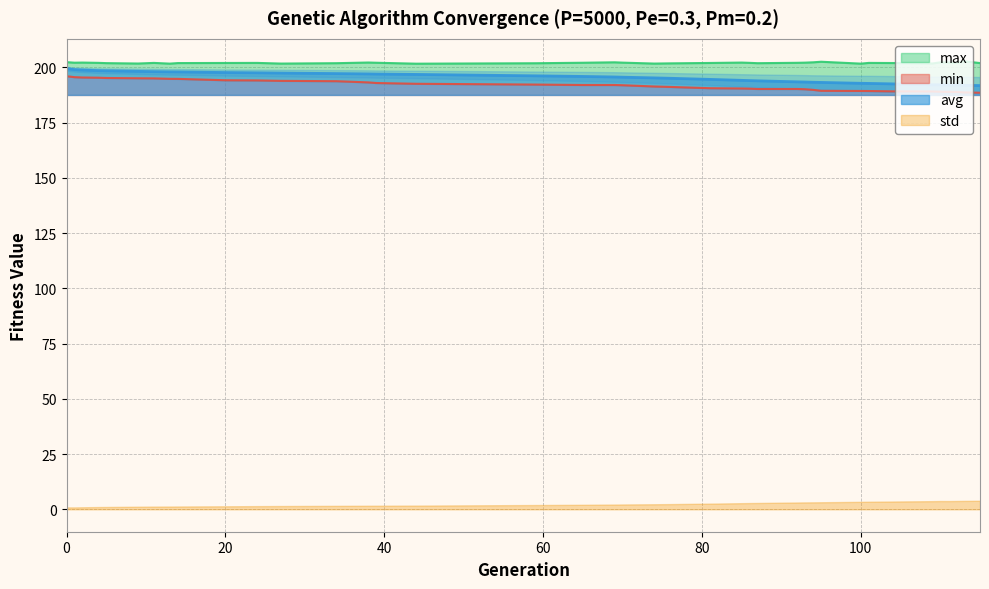

The value of max at 111 is 202.3. True or false?

True